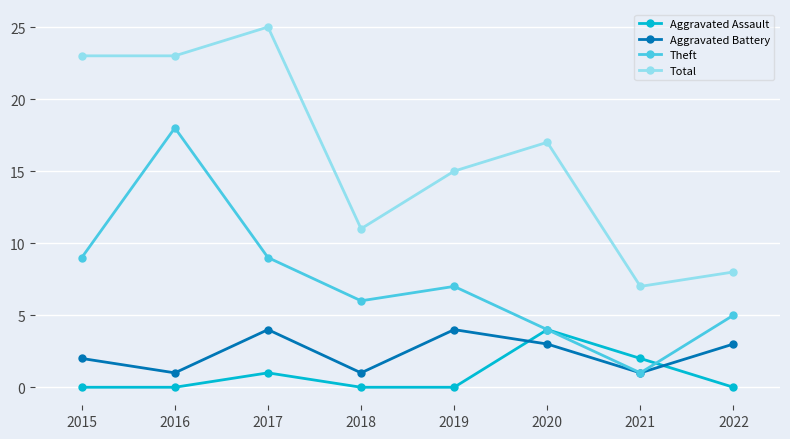

At 2015, list the series in order from smallest to largest.

Aggravated Assault, Aggravated Battery, Theft, Total